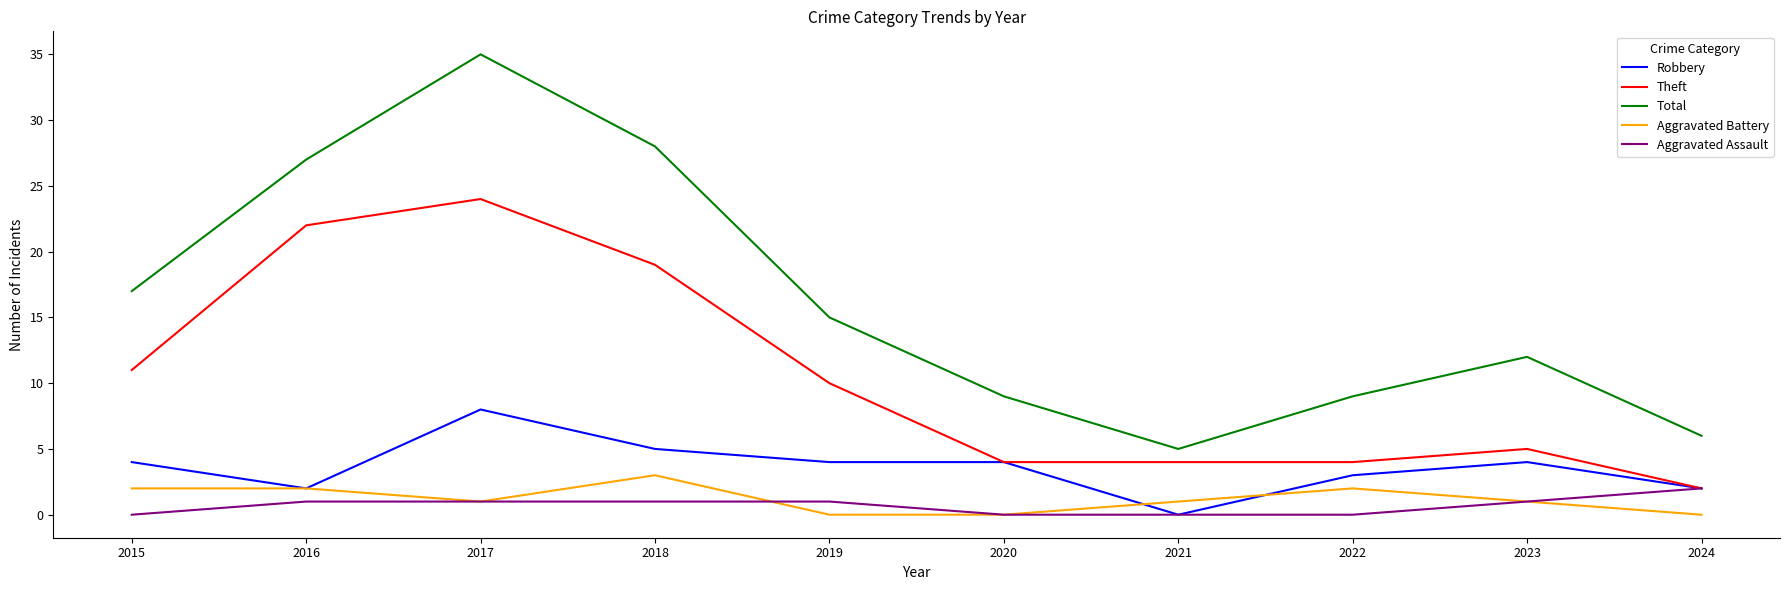

How many lines are shown in the chart?

5